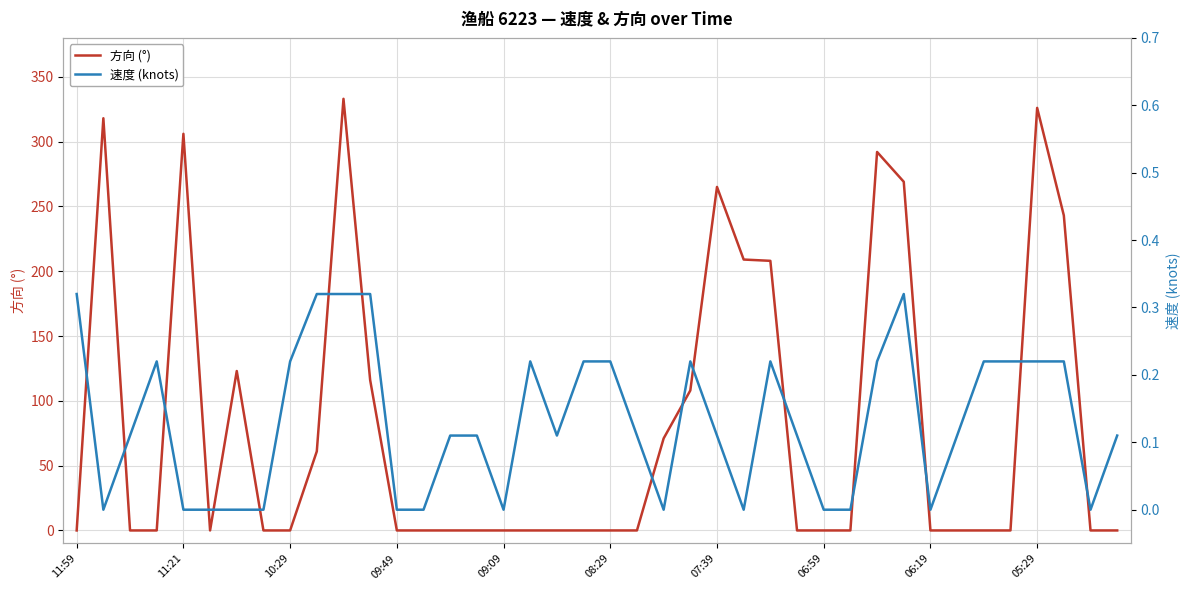

At how many categories does at least one series exceed 307?

3